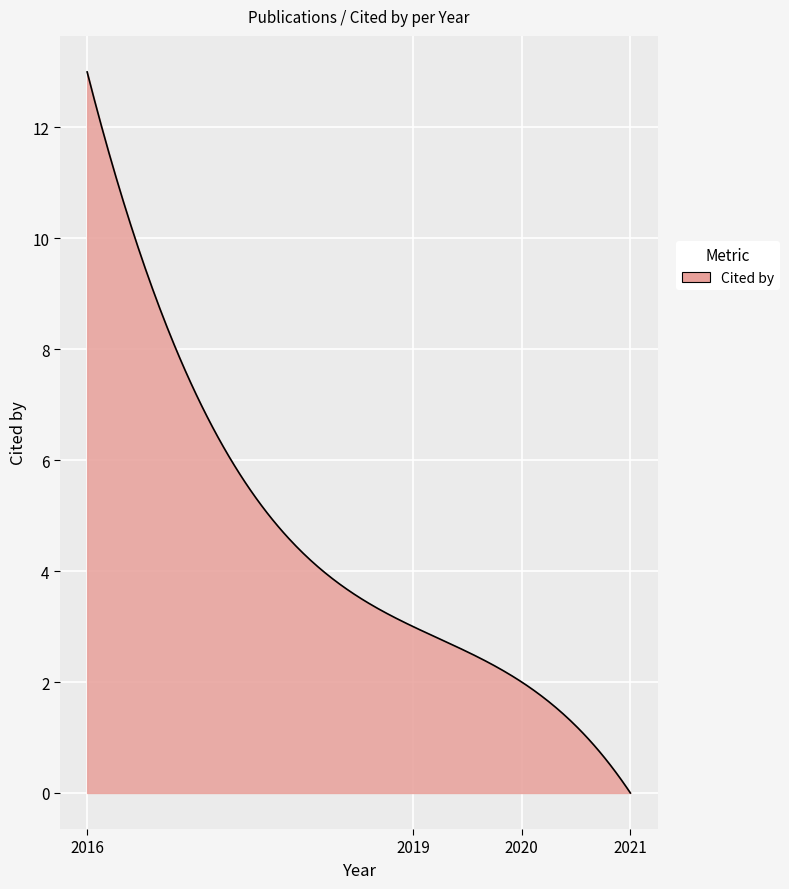

What is the difference between the maximum and minimum values?

13.0